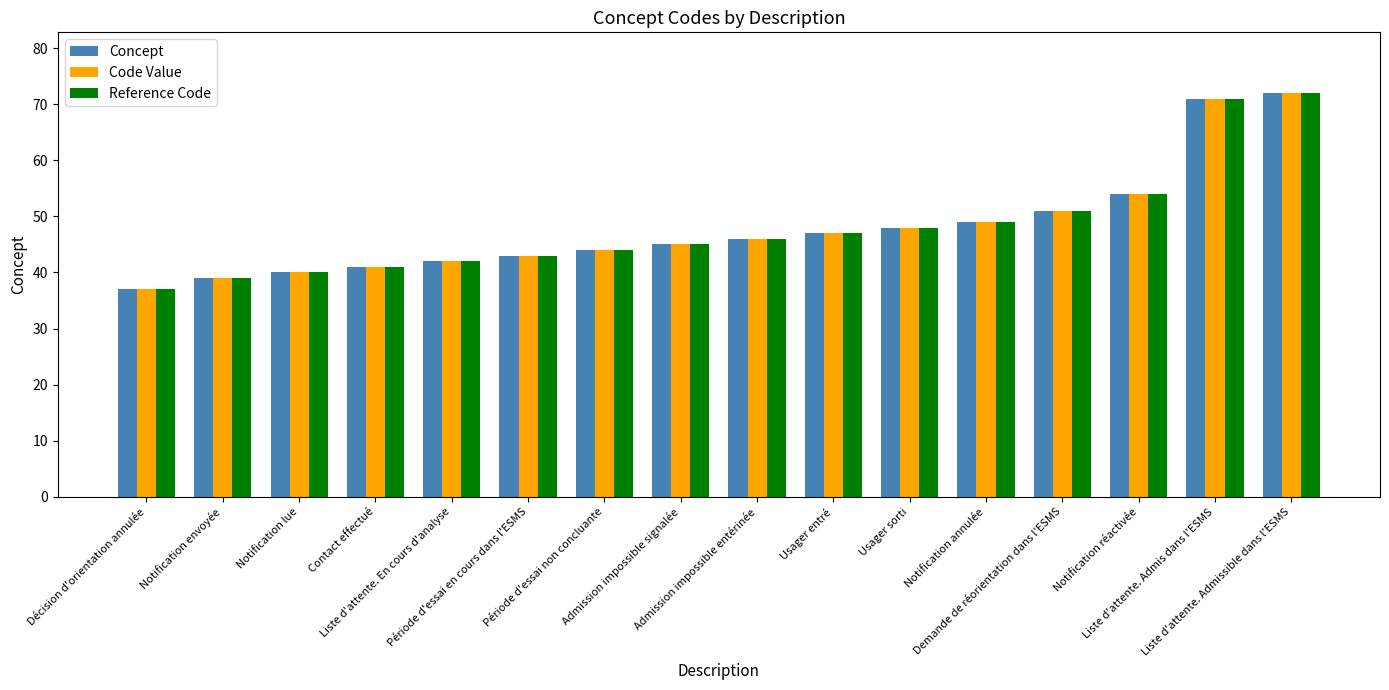

How many bars are there in each group?

3